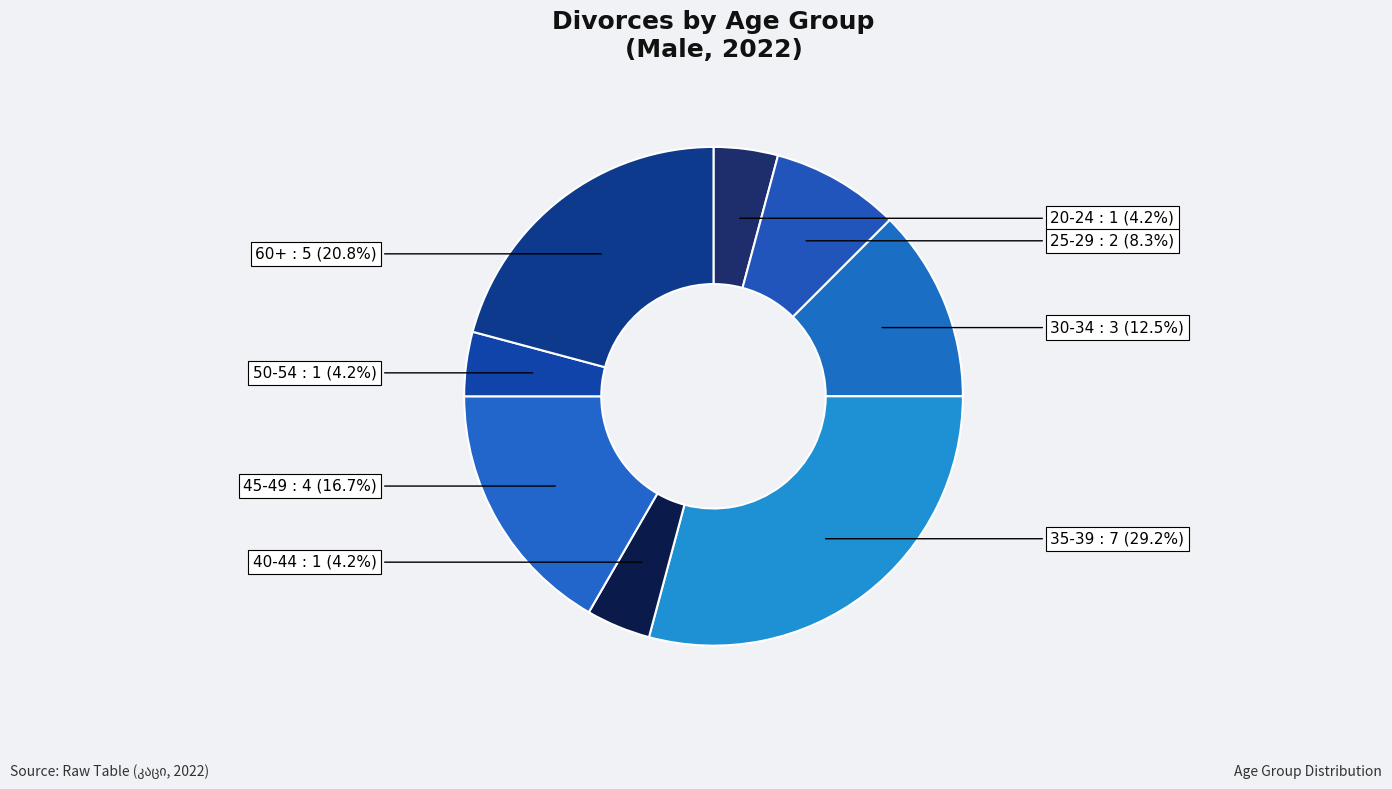

How many segments does this pie chart have?

8